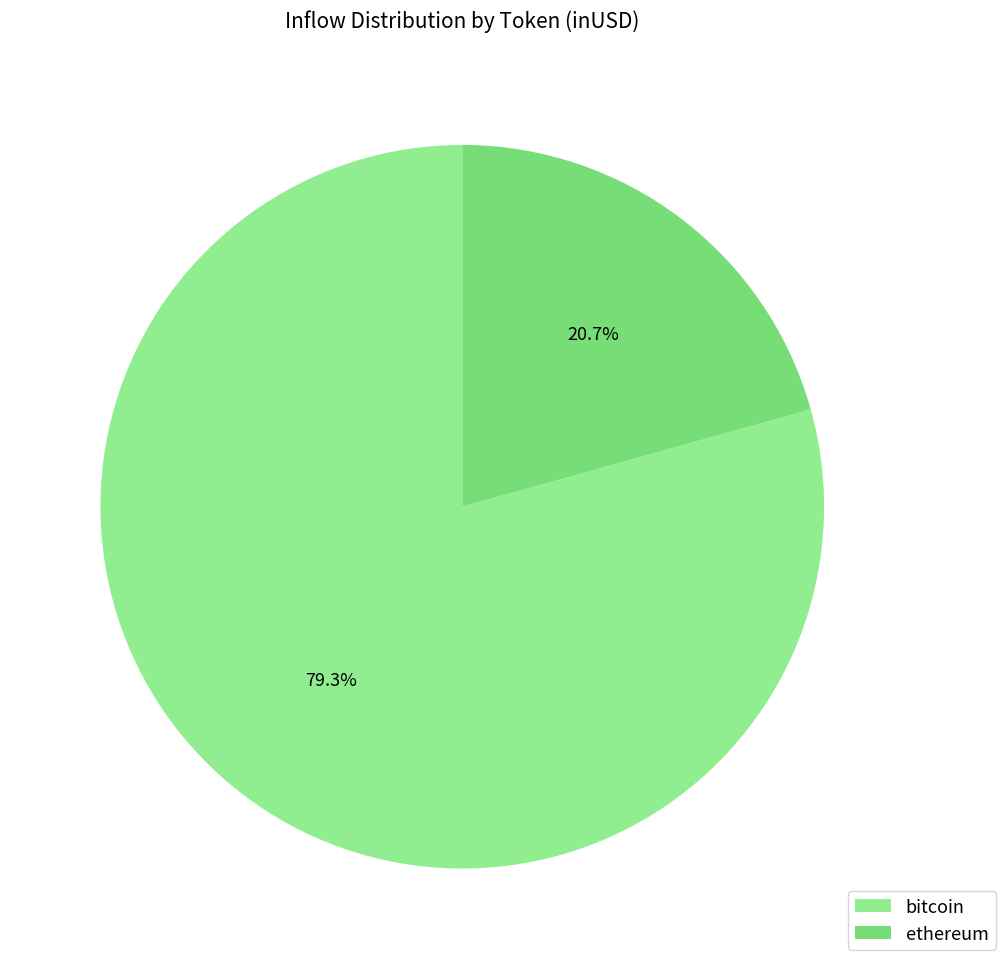

Count the number of slices in the pie.

2